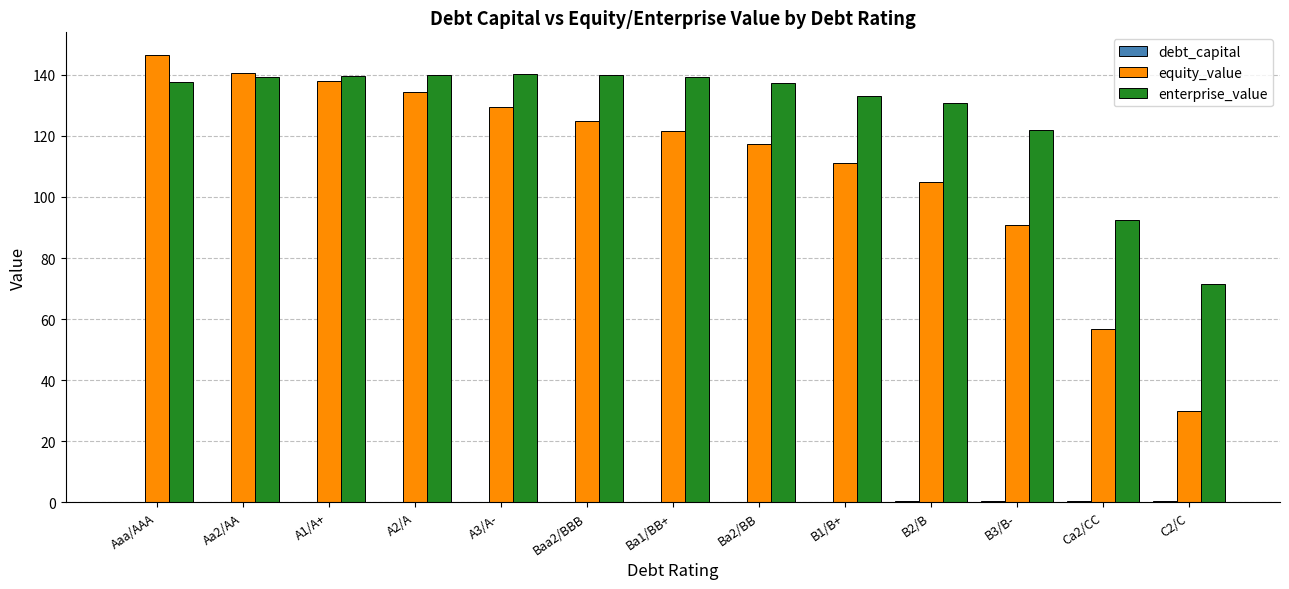

What is the approximate value of equity_value at A3/A-?

129.6